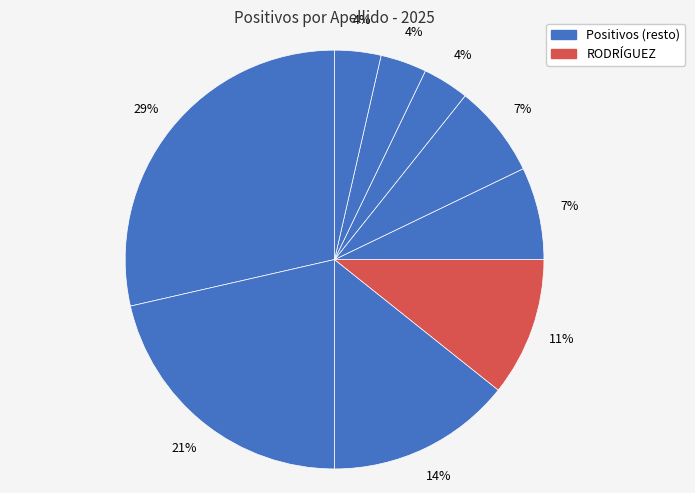

How many segments does this pie chart have?

9